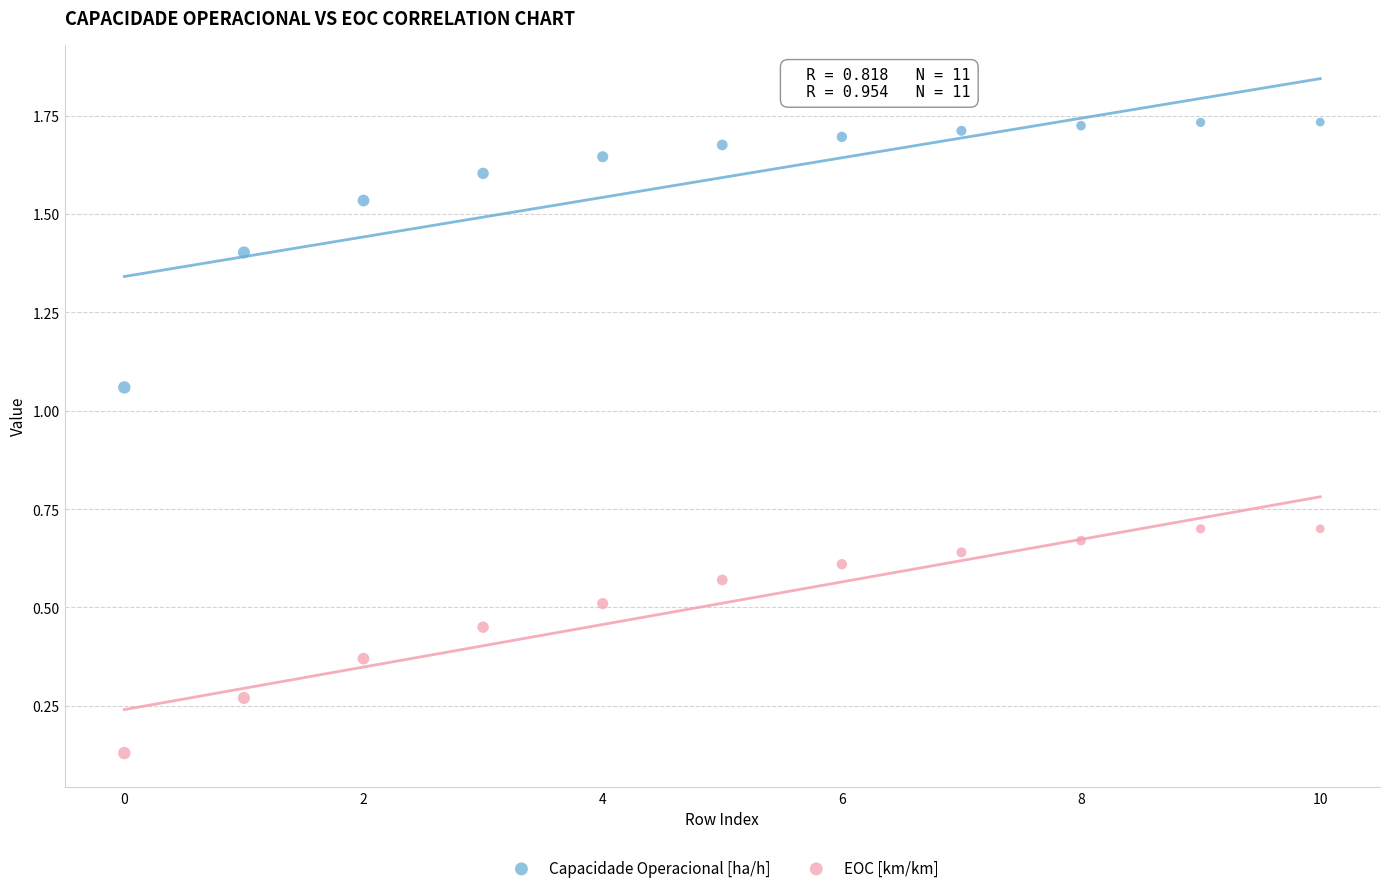

Which series reaches the maximum Y coordinate?

Capacidade Operacional [ha/h]